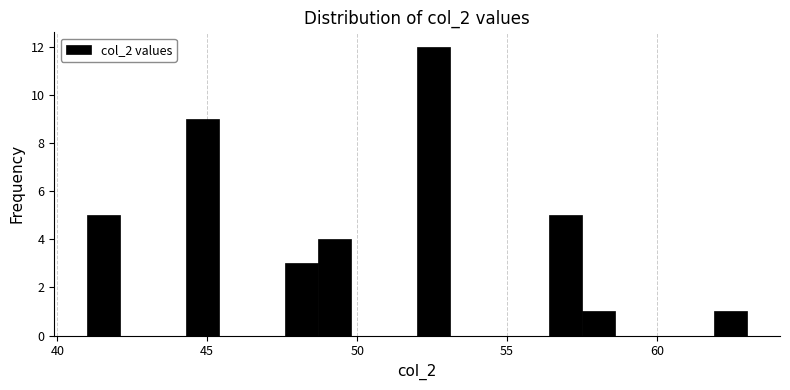

Around what value on the x-axis is the tallest bar? Give the approximate position of its centre, as read against the axis.

52.5